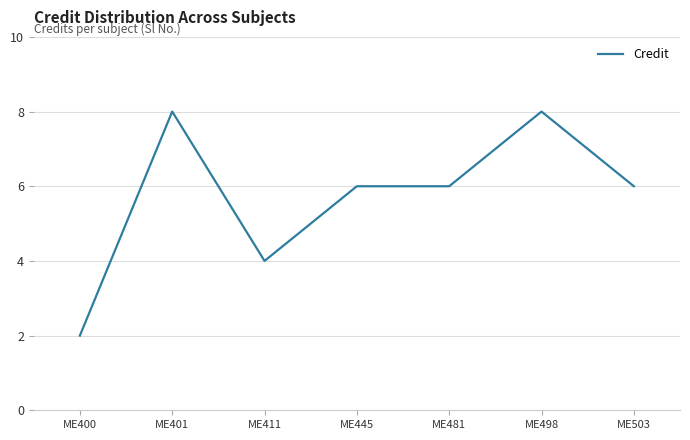

At which category does the data reach its first local peak?

ME401